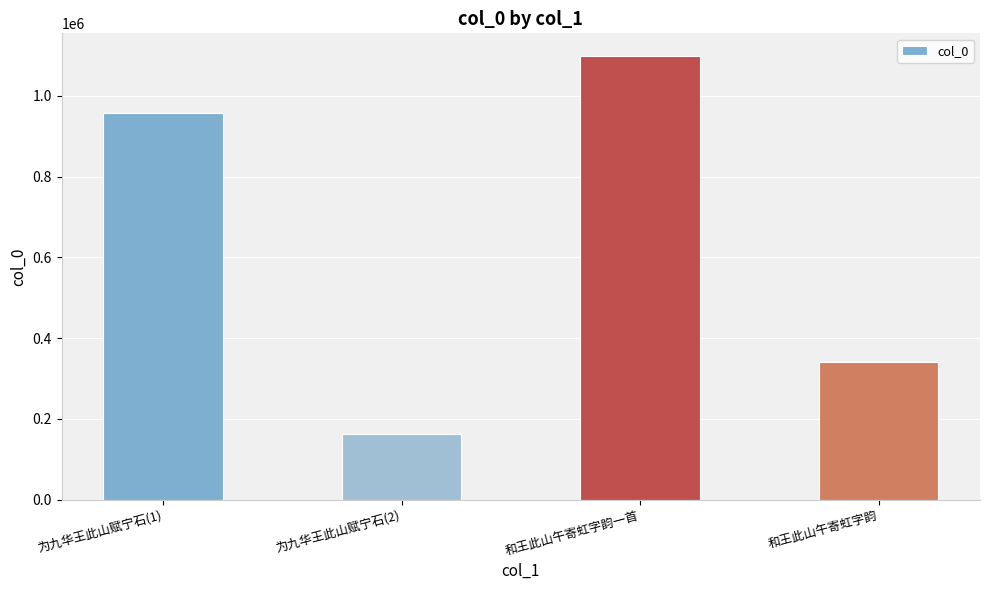

What is the label of the 1st bar from the right?

和王此山午寄虹字韵